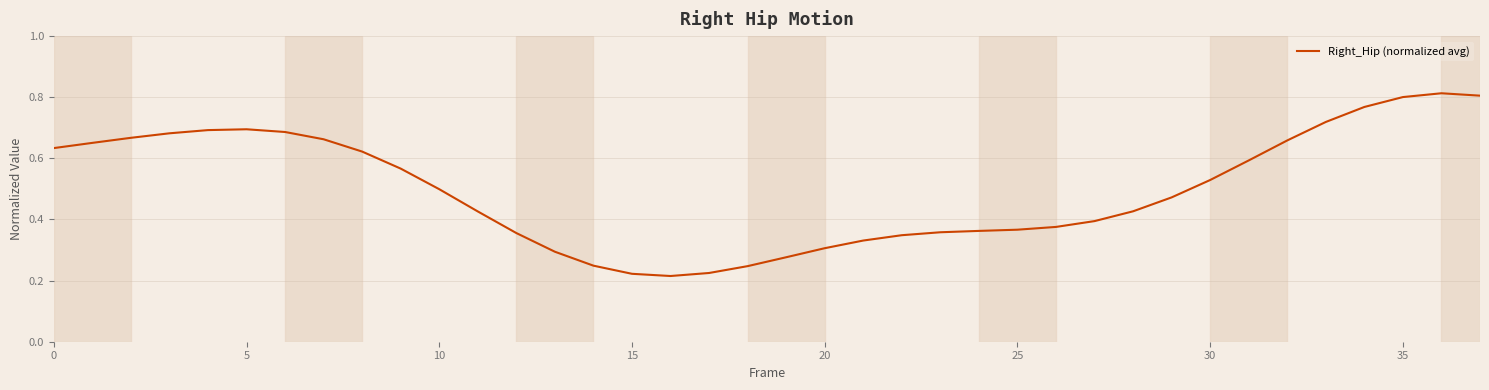

The value at 20 is 0.1. True or false?

False